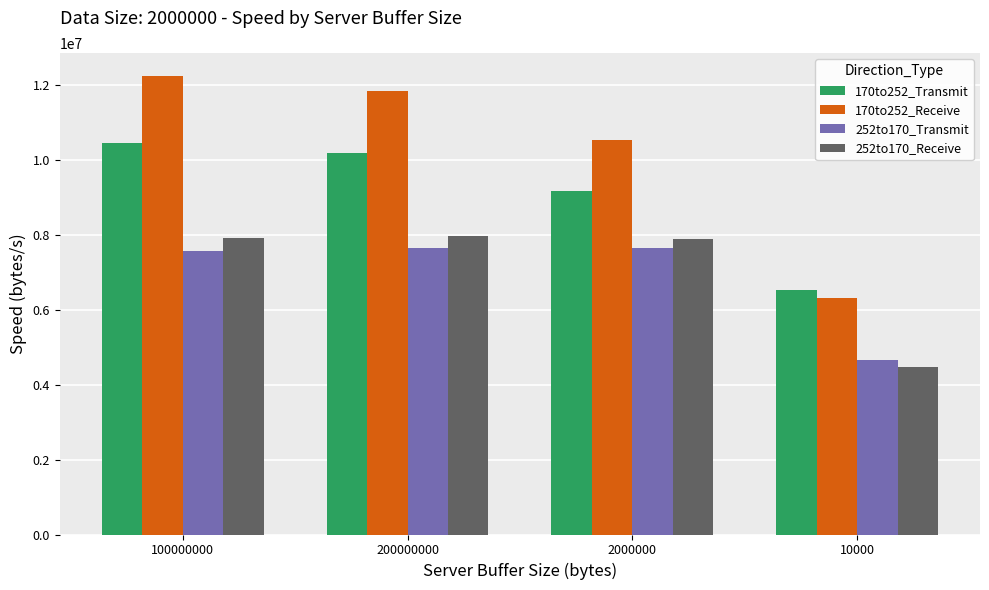

At which label does 170to252_Receive reach its peak?

100000000